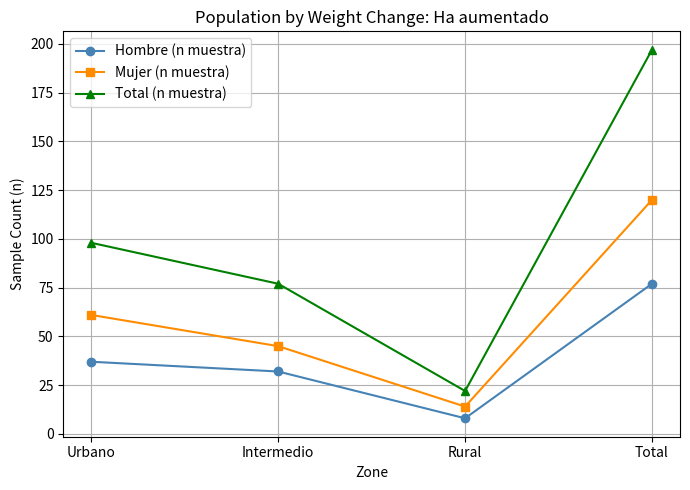

What is the value of the Total (n muestra) point at the 2nd from the left?

77